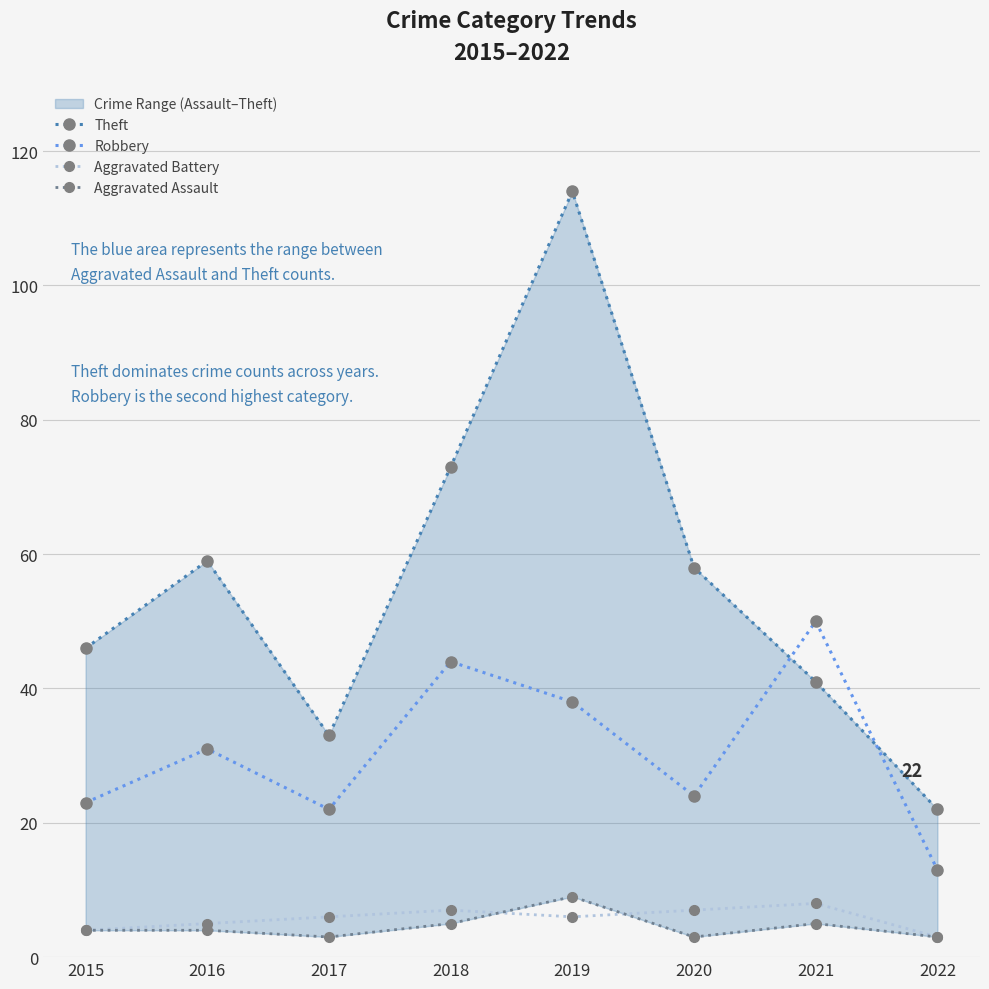

Where does the Theft series first go above 58?

2016